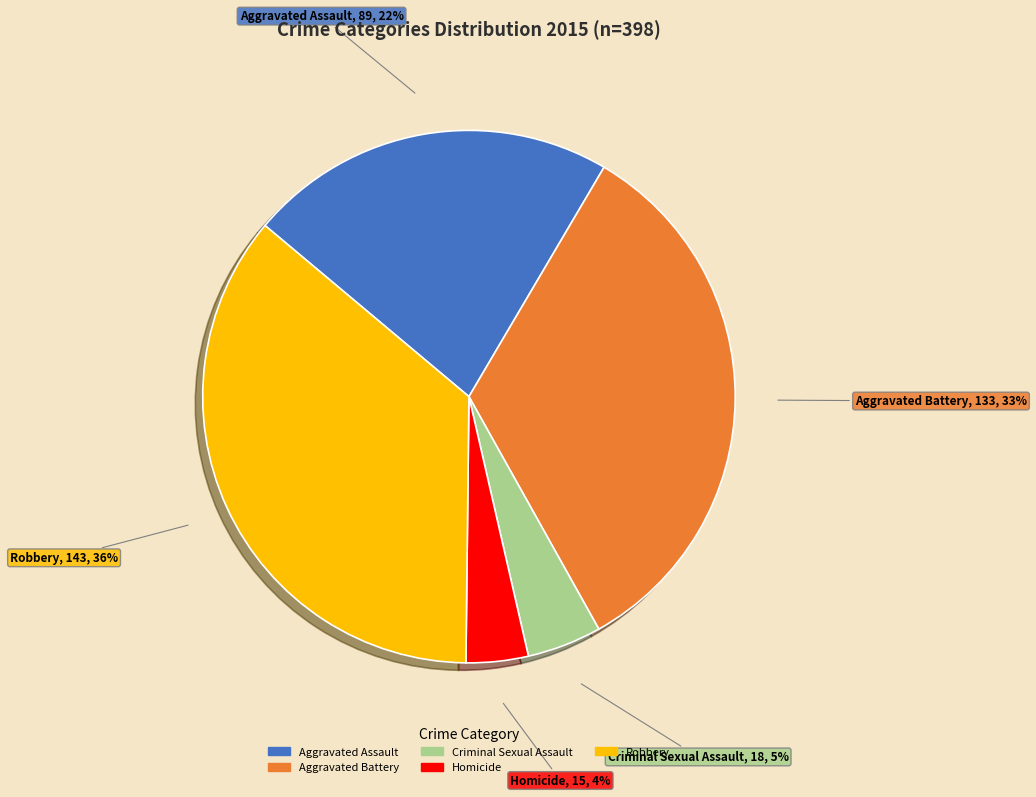

To the nearest percent, what percentage of the pie is Aggravated Assault?

22%